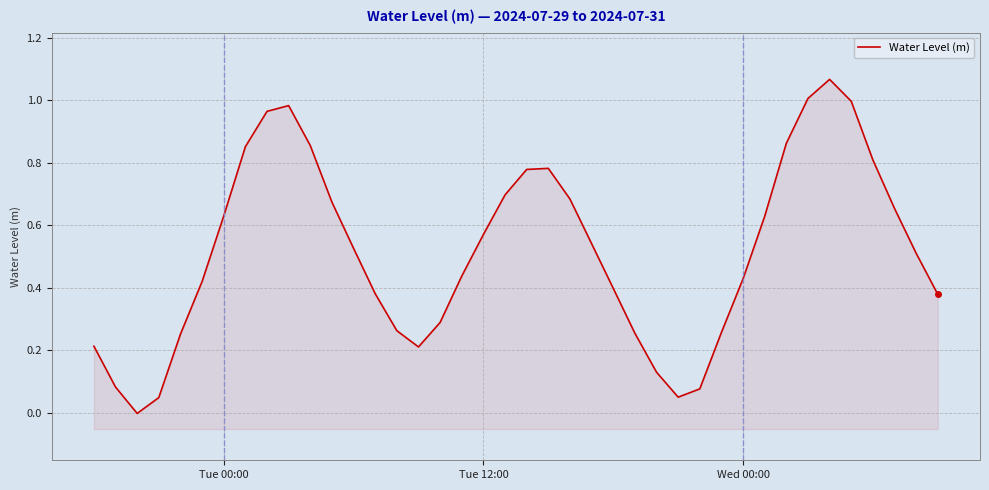

How many points are higher than both their immediate neighbors (excluding endpoints)?

3